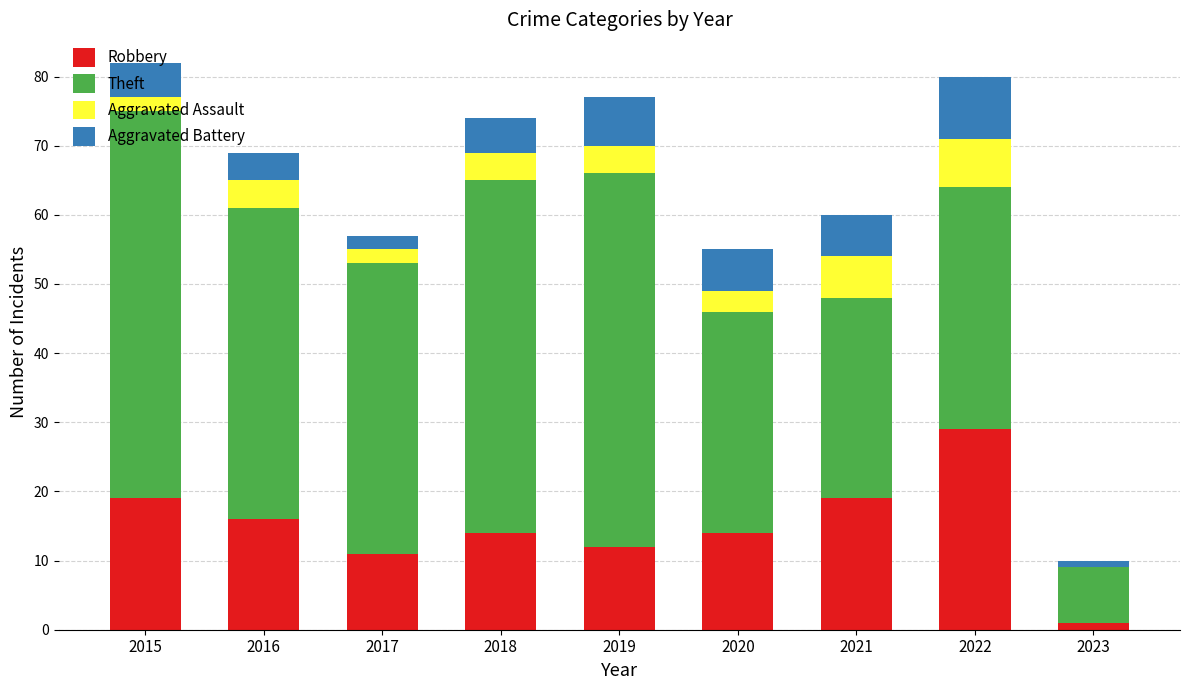

What are all the series names shown in the legend?

Robbery, Theft, Aggravated Assault, Aggravated Battery